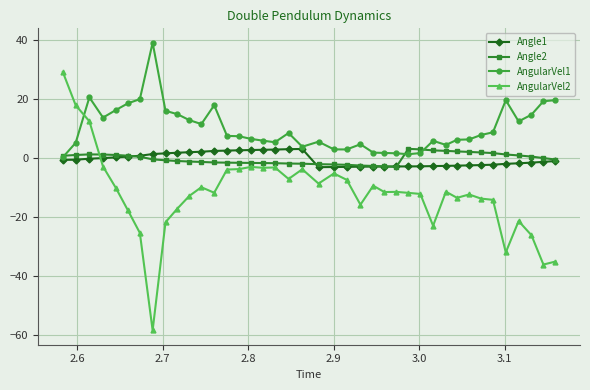

True or false: Angle1 has more than 0 interior local peaks.

True